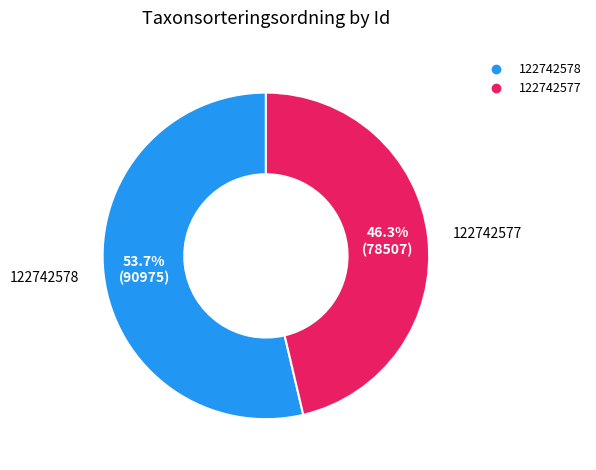

Which slice is the smallest?

122742577